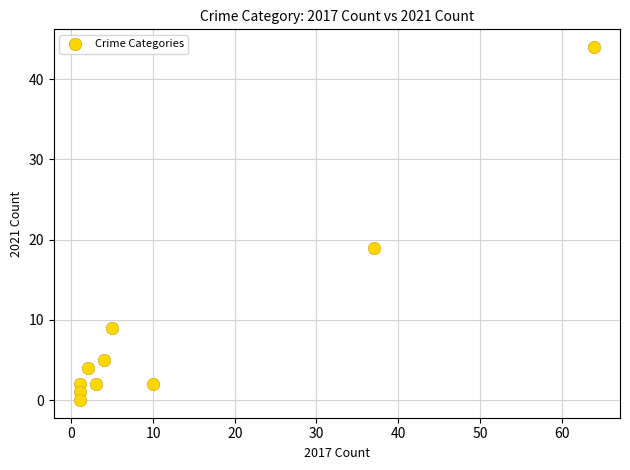

What is the average X value?

13